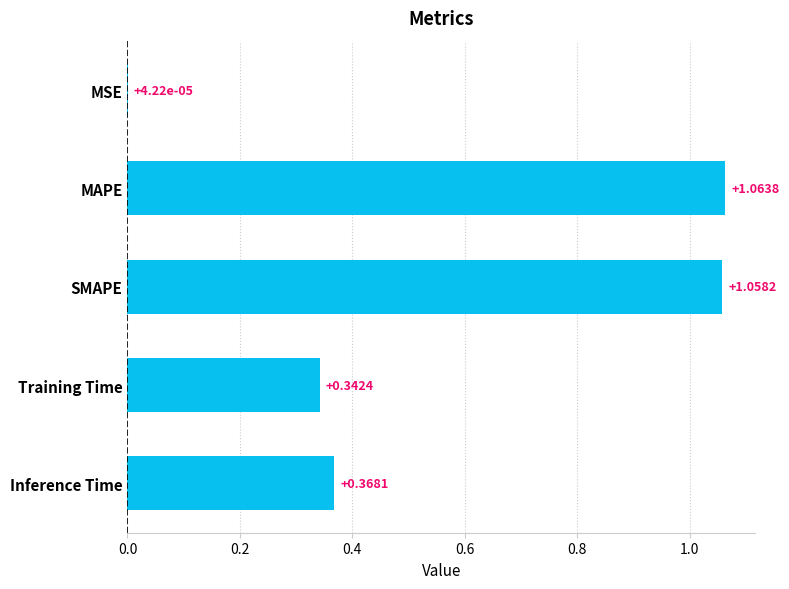

Where is the data nearest to the value 0?

MSE